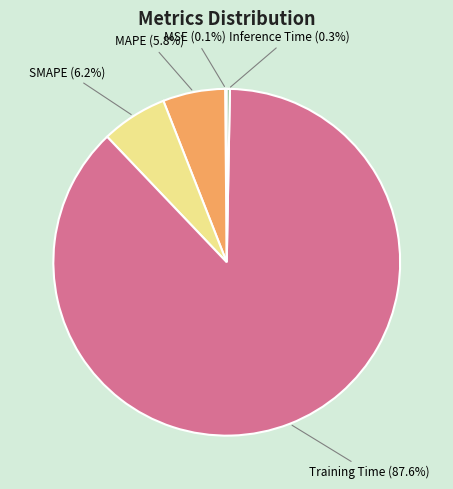

What is the majority slice?

Training Time